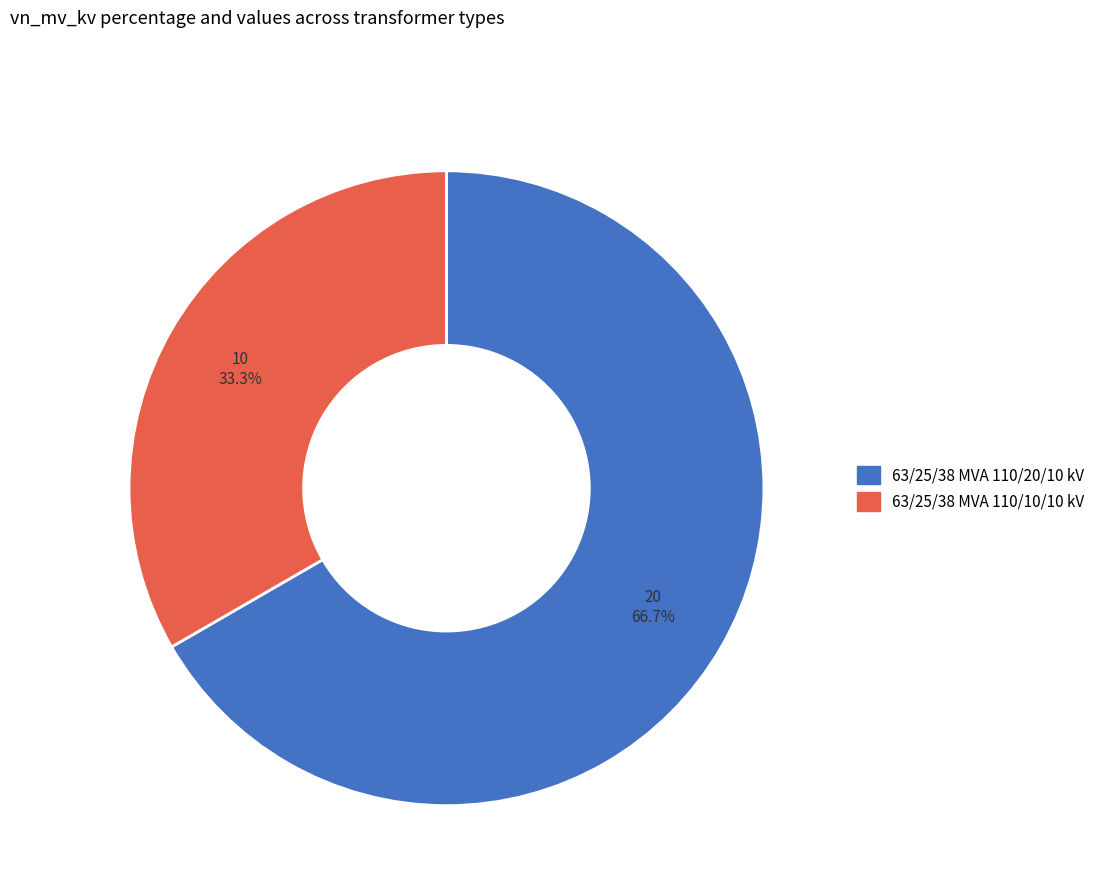

Which slice is the largest?

63/25/38 MVA 110/20/10 kV